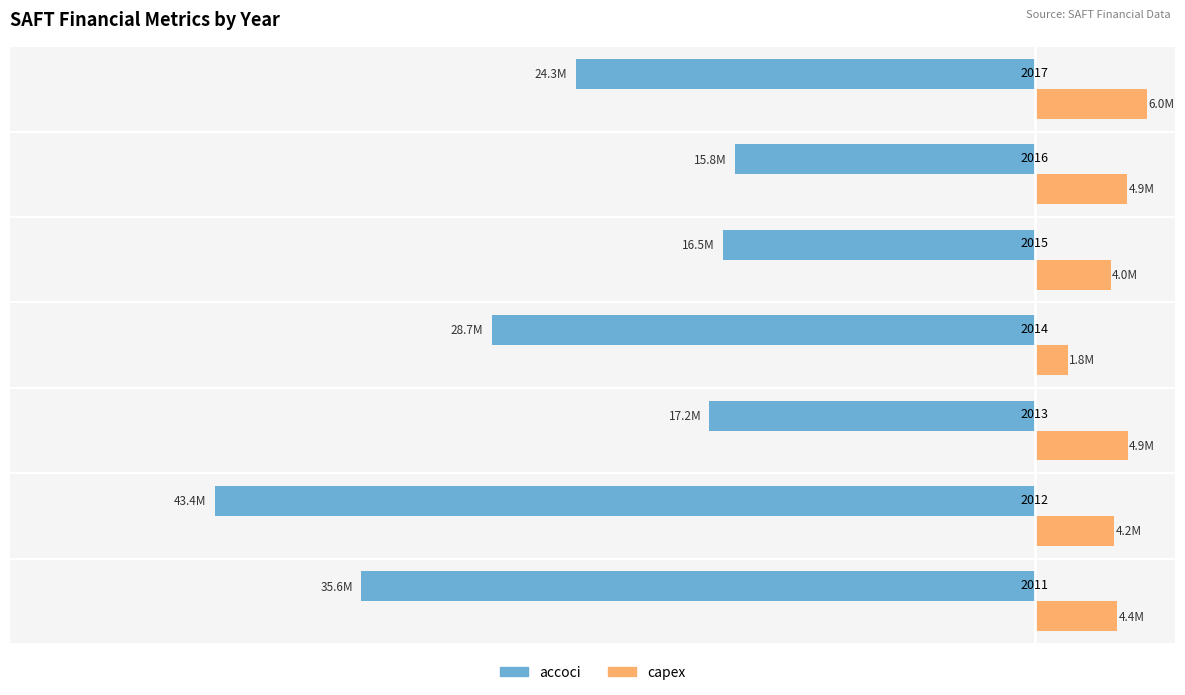

What are all the series names shown in the legend?

accoci, capex